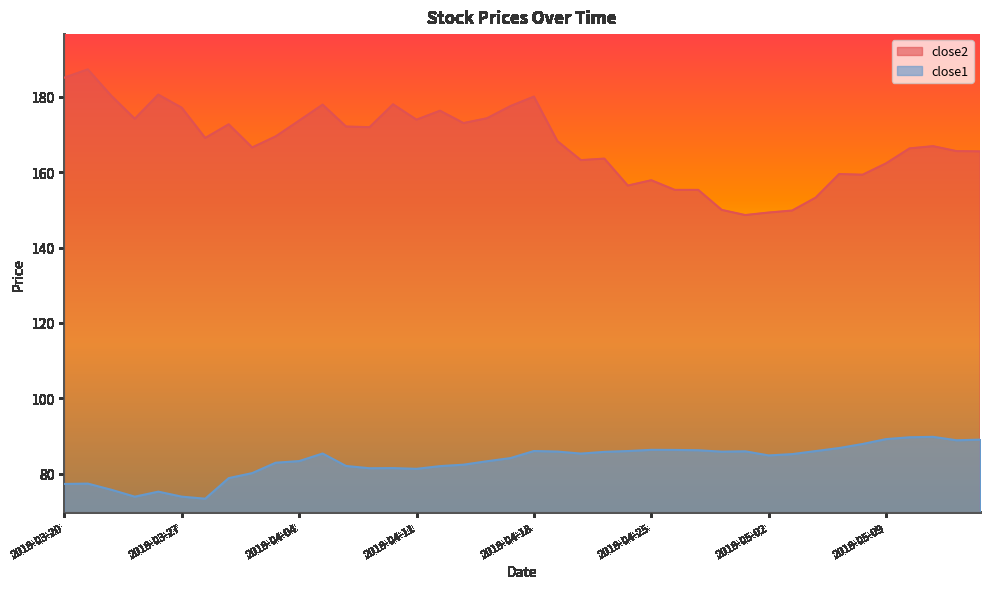

What is the difference between the maximum and minimum values in the close2 series?

38.7